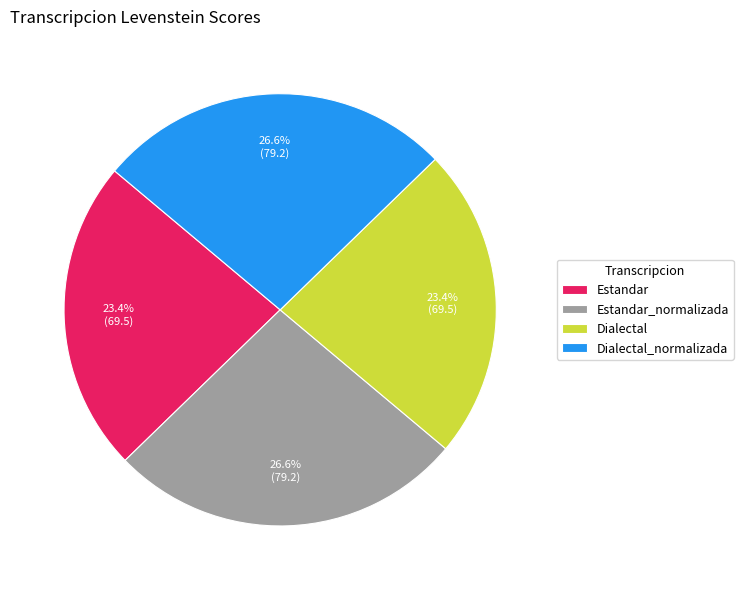

To the nearest percent, what percentage of the pie is Dialectal?

23%